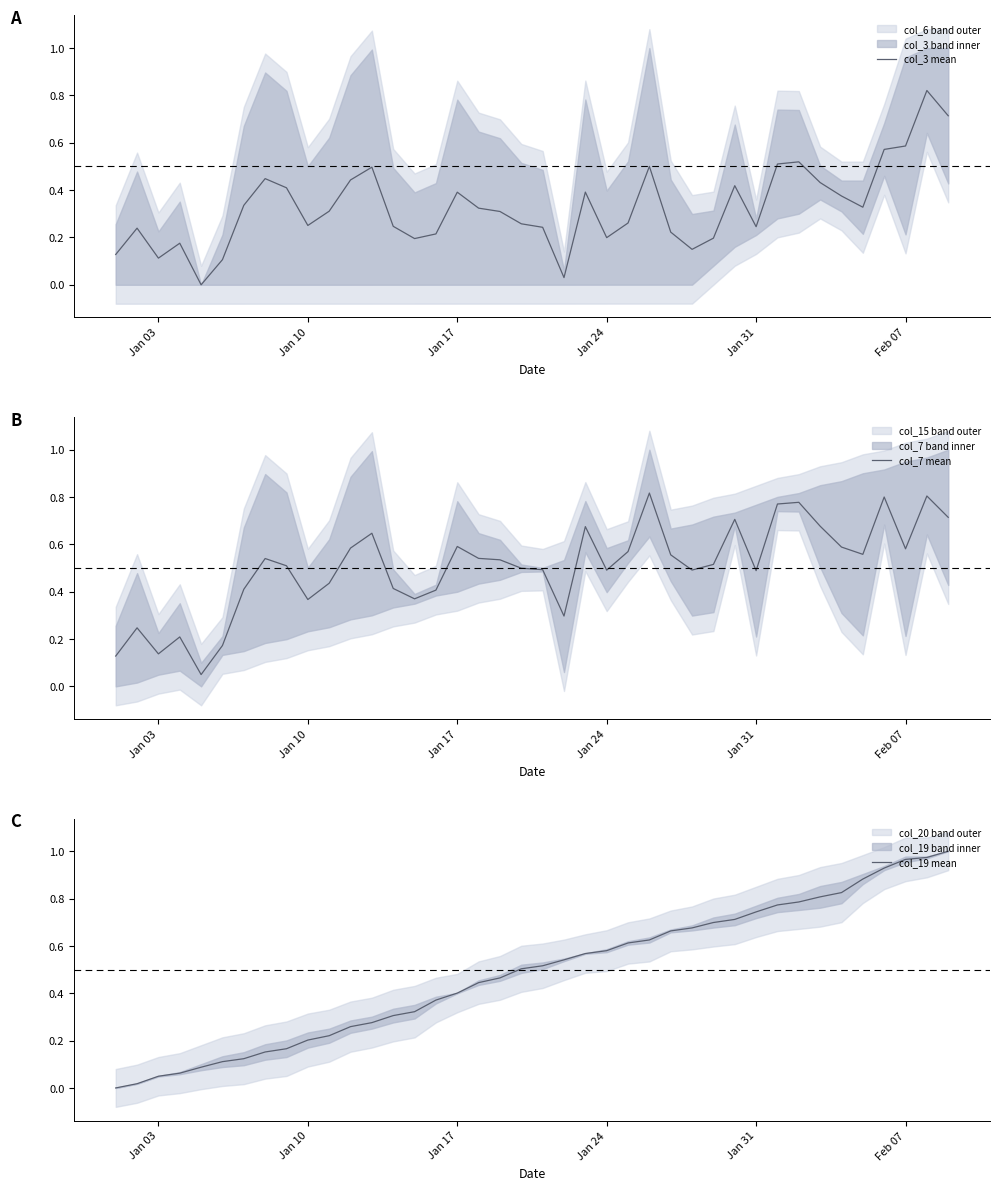

How many positive values does the col_19 mean series have?

39